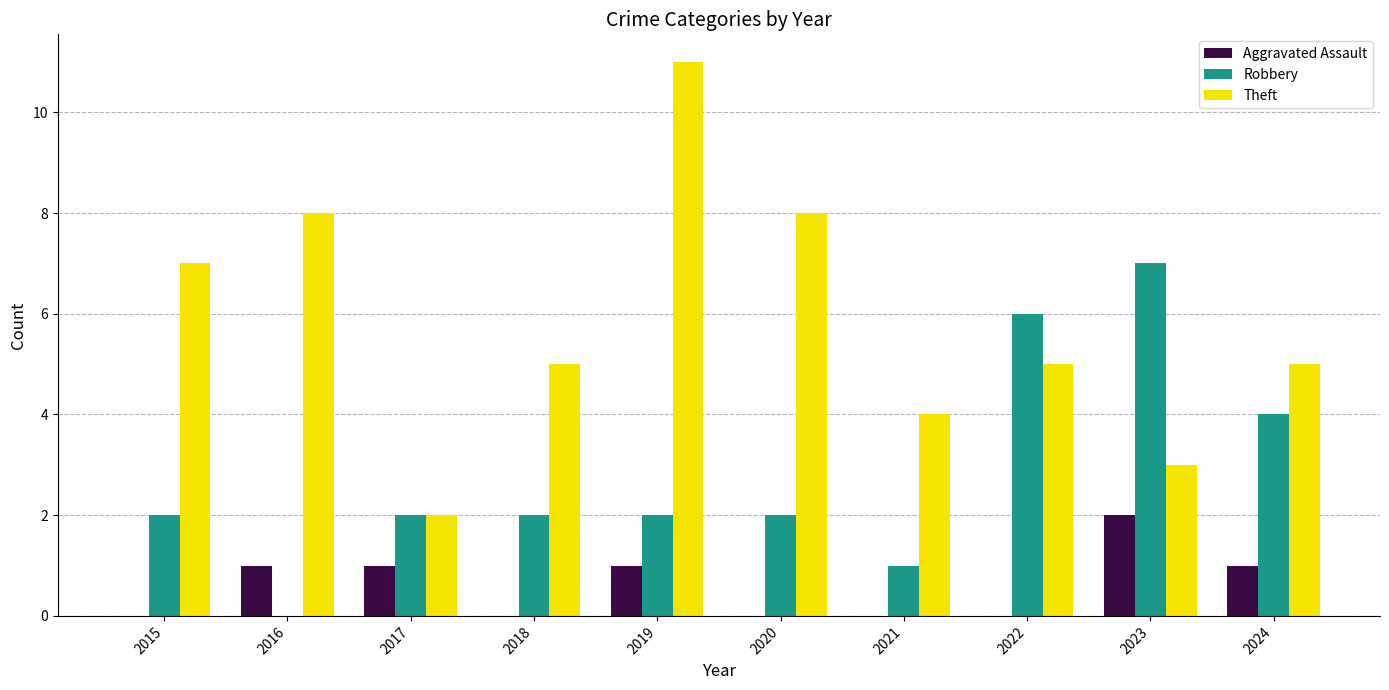

Reading right to left, extract all data points from this chart.

Aggravated Assault: 1	2	0	0	0	1	0	1	1	0
Robbery: 4	7	6	1	2	2	2	2	0	2
Theft: 5	3	5	4	8	11	5	2	8	7